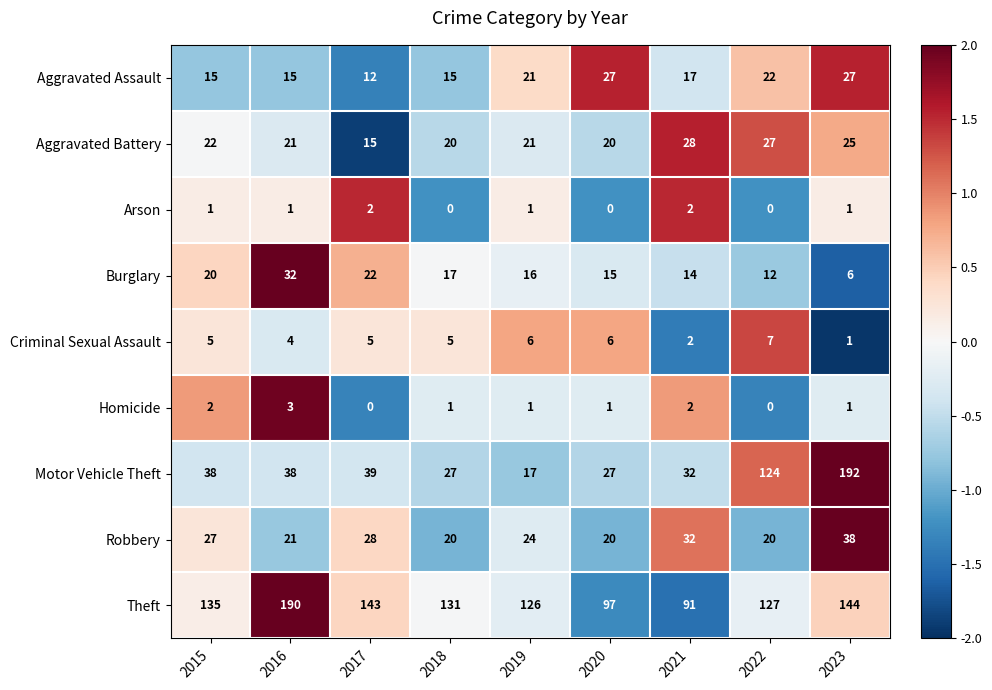

How many data points in Burglary are less than 16?

4